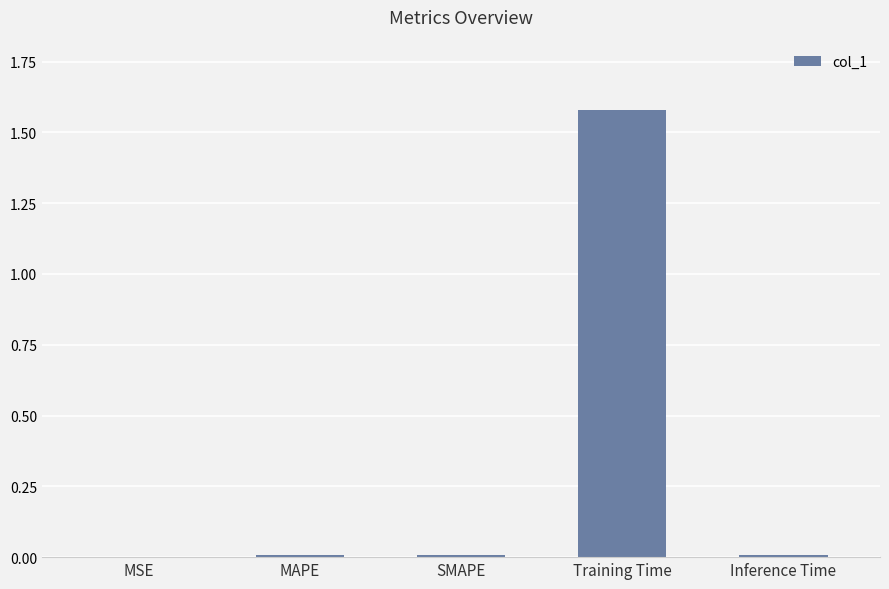

Is it true that the value at SMAPE is 0.0?

True